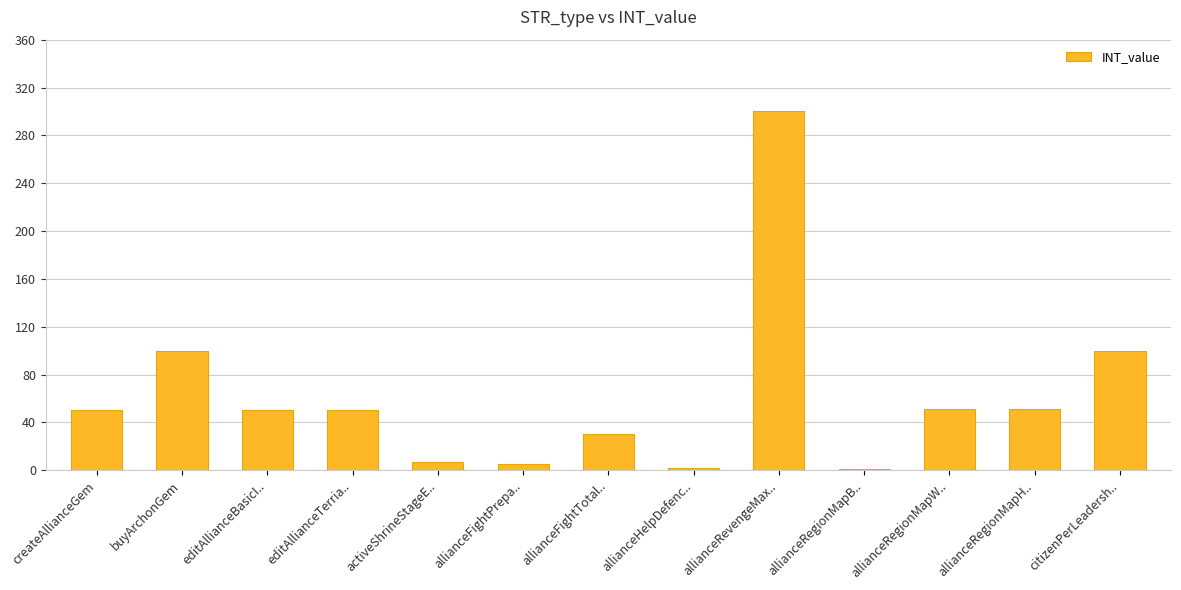

Is it true that the value at allianceRegionMapH.. is 17?

False